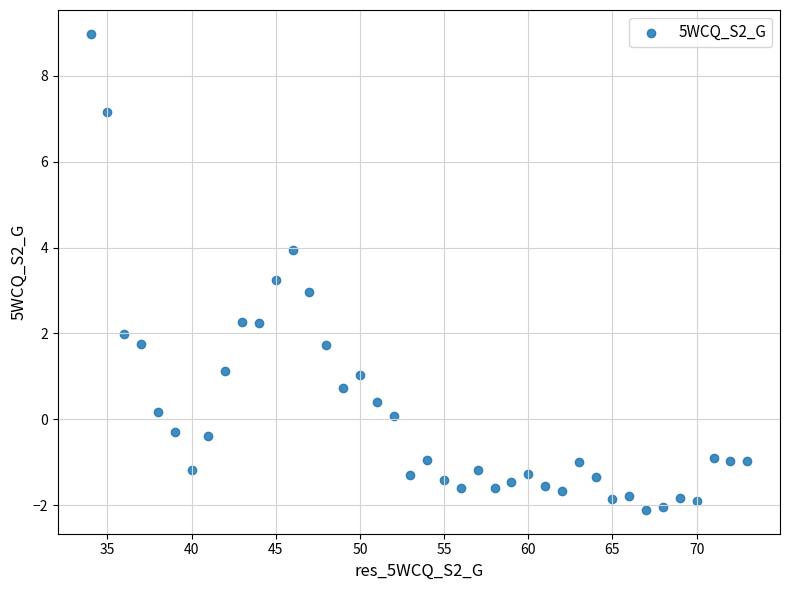

What is the range of X values (max minus min)?

39.0